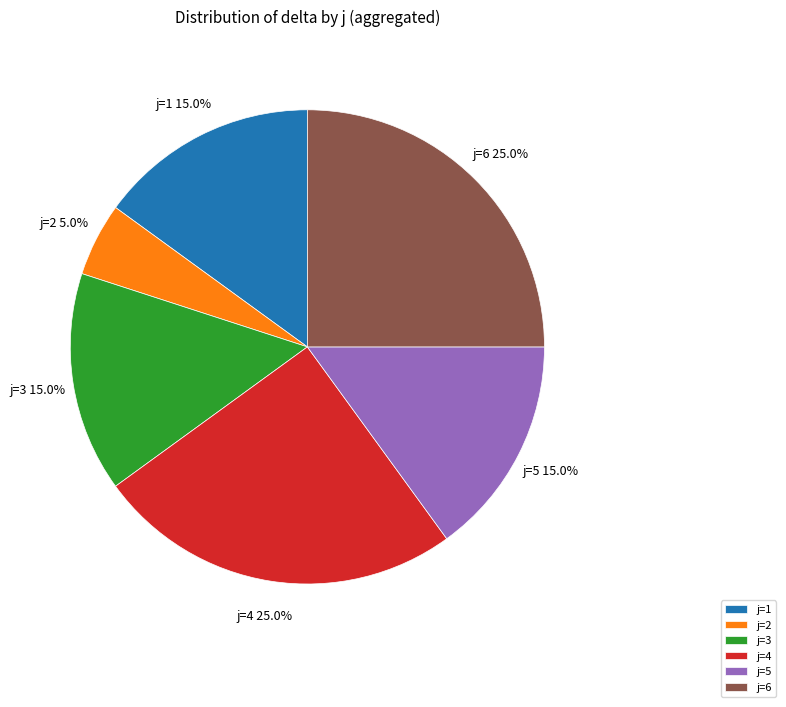

Does j=6 account for over 50% of the chart?

No